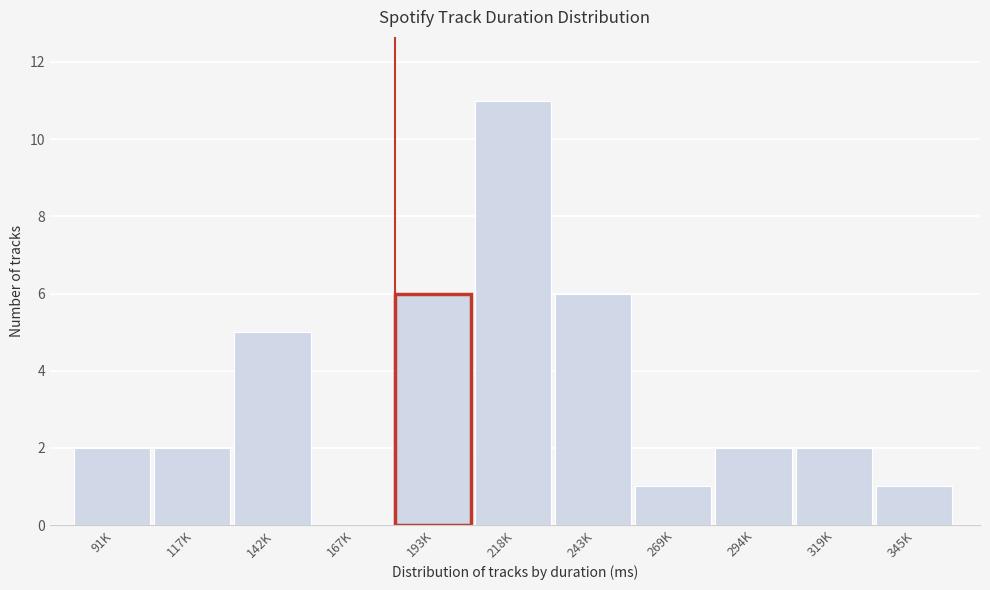

Reading left to right, what are all the values shown in this chart?

91K=2	117K=2	142K=5	167K=0	193K=6	218K=11	243K=6	269K=1	294K=2	319K=2	345K=1